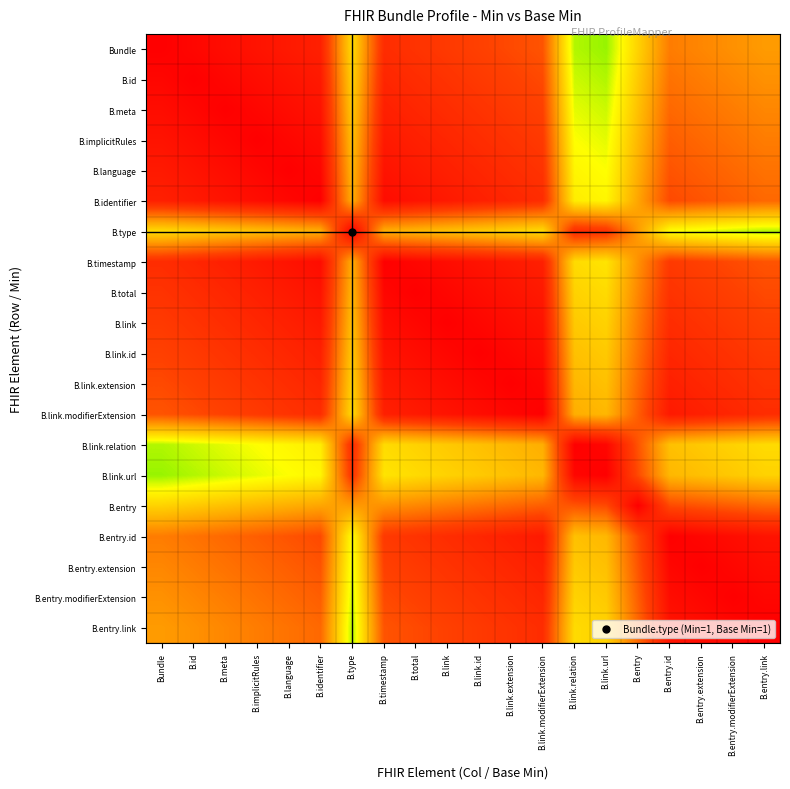

At which category does the chart reach its minimum across all series?

B.link.url